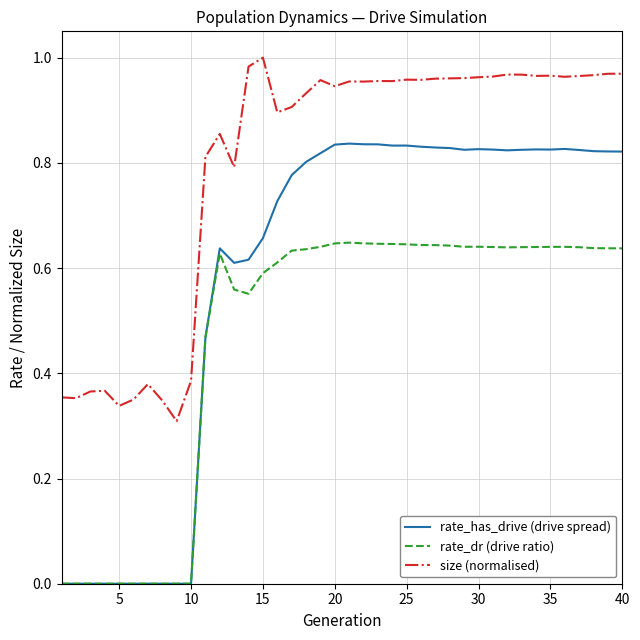

Which series has the widest spread of values?

rate_has_drive (drive spread)